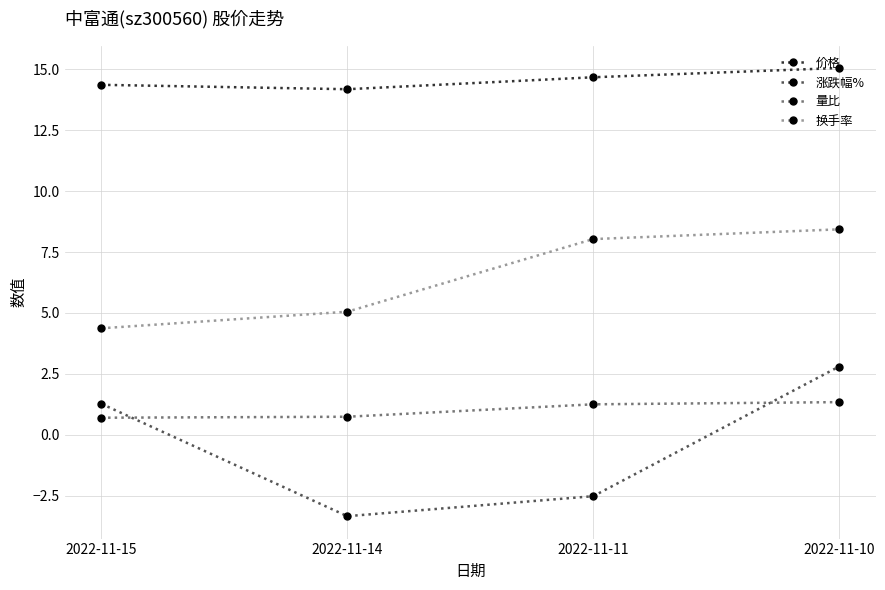

True or false: 换手率 has more than 2 points higher than both neighbors.

False